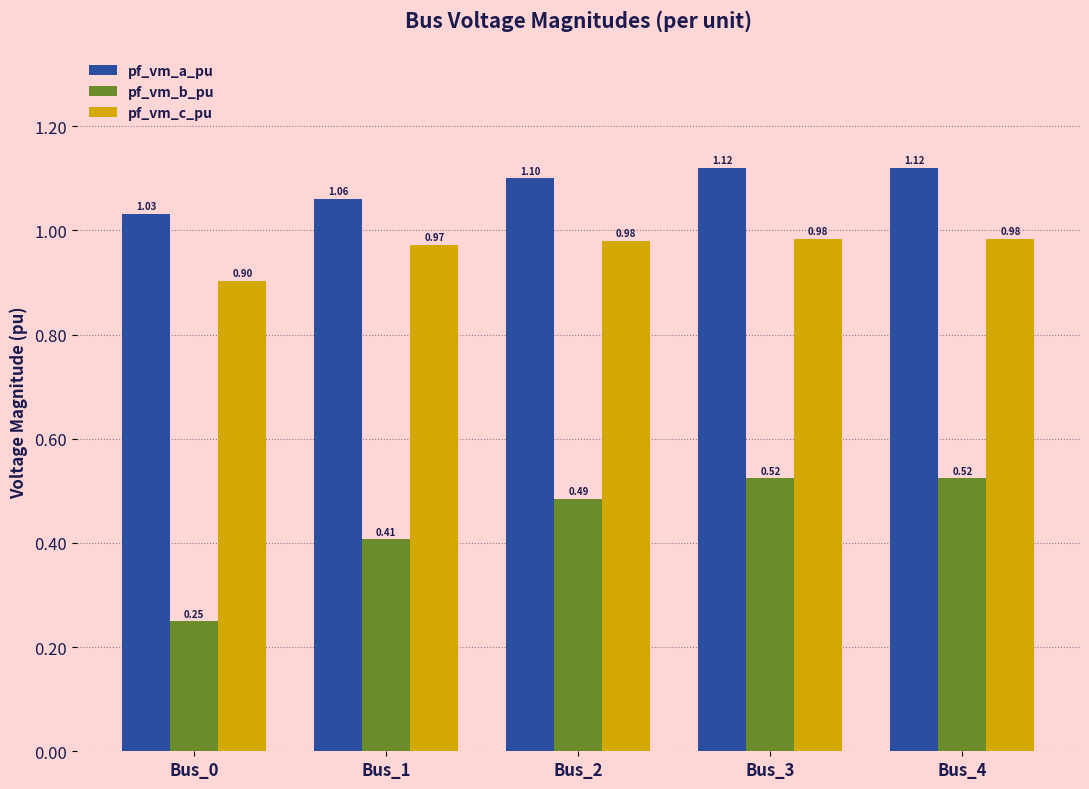

What is the total value across all series at Bus_4?

2.6